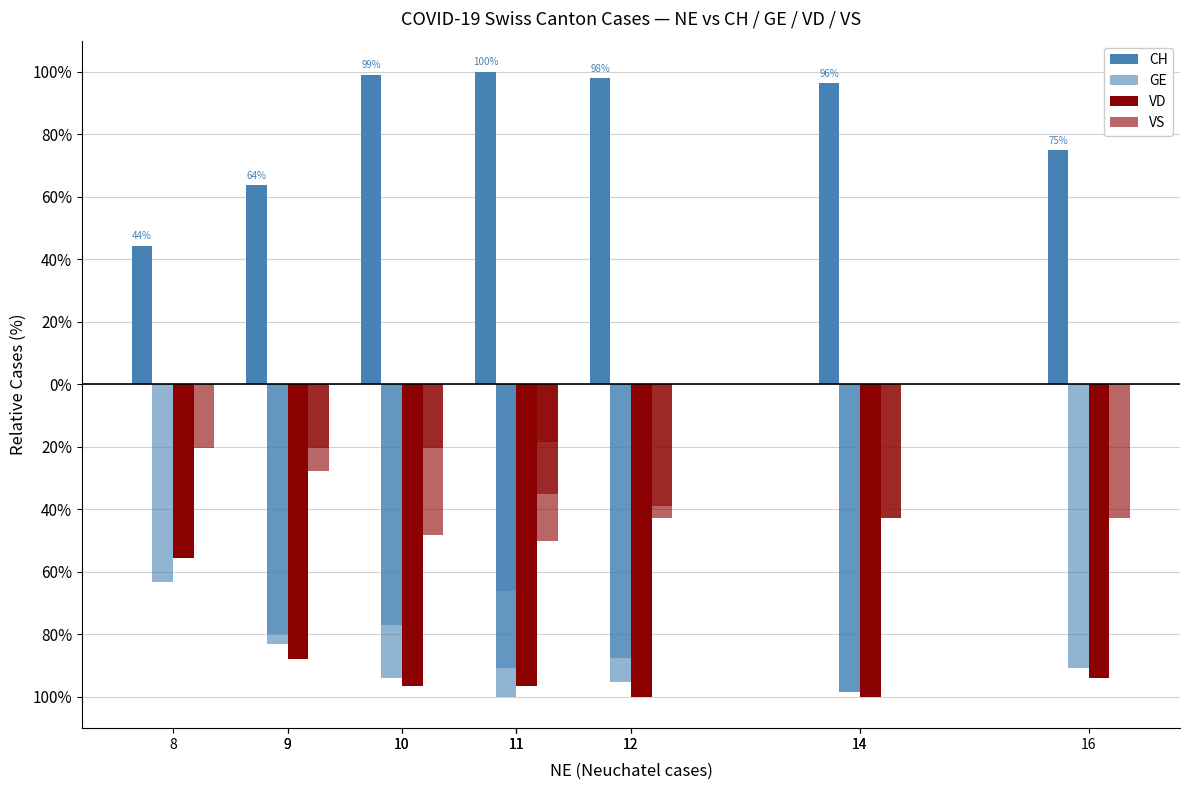

List the series in order of their peak value, lowest first.

GE, VD, VS, CH